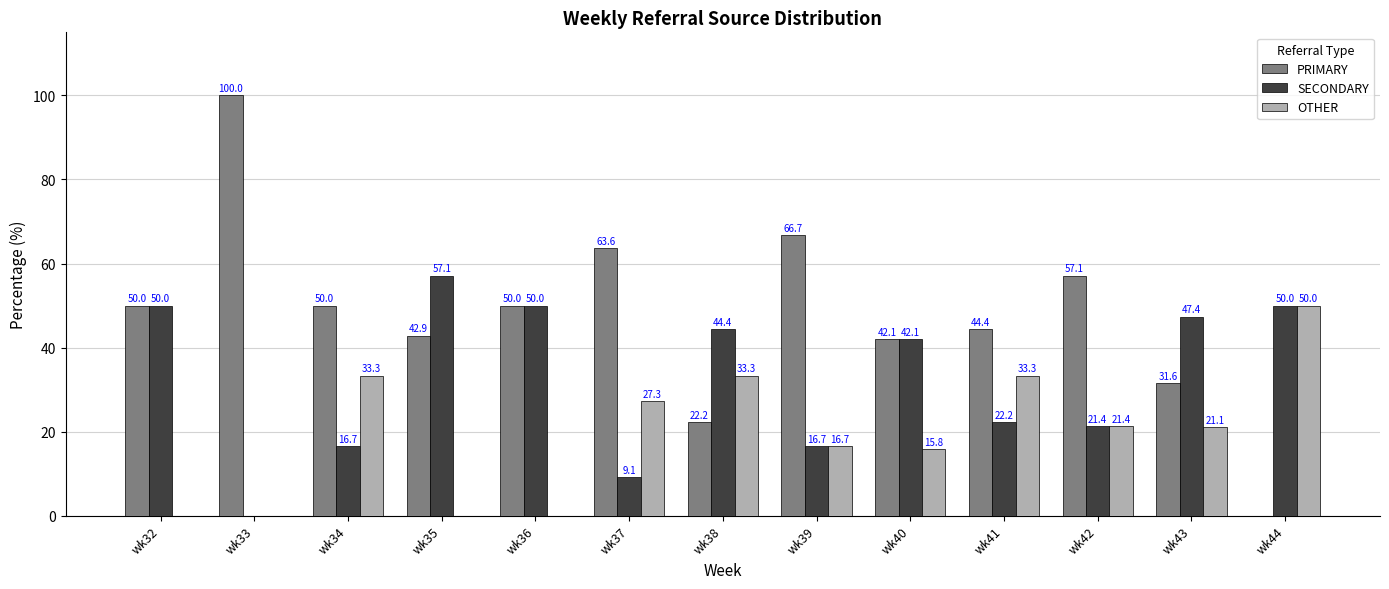

Which series has the largest total across all categories?

PRIMARY